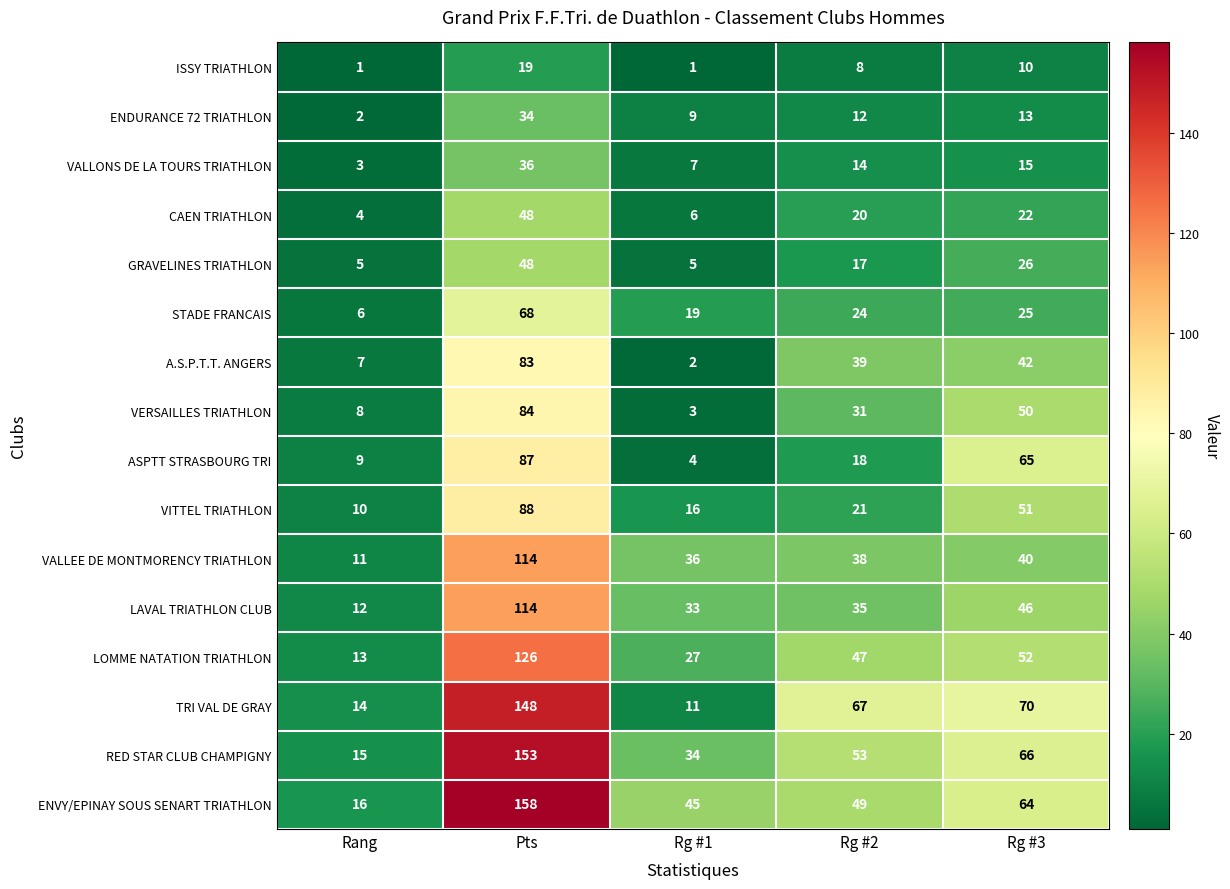

What is the sum of the A.S.P.T.T. ANGERS values at Rg #1 and Rang?

9